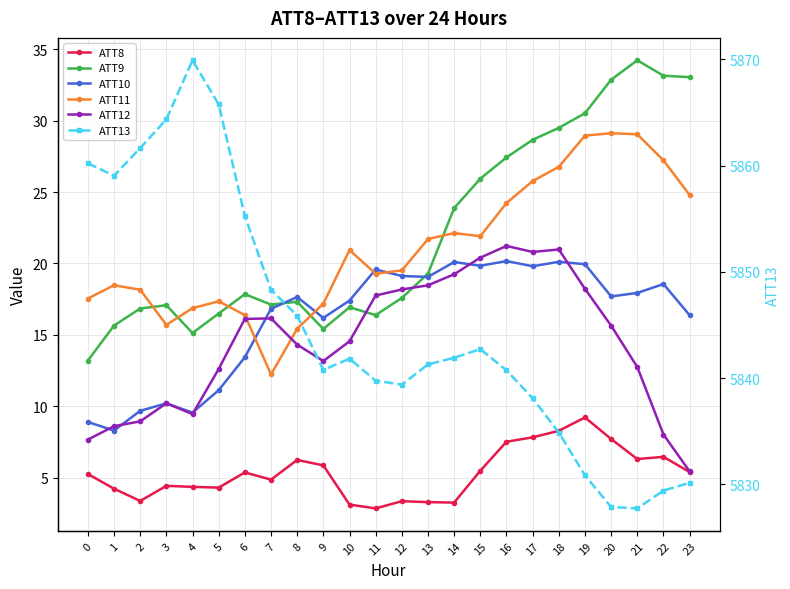

Which category has the highest value in the ATT9 series?

21